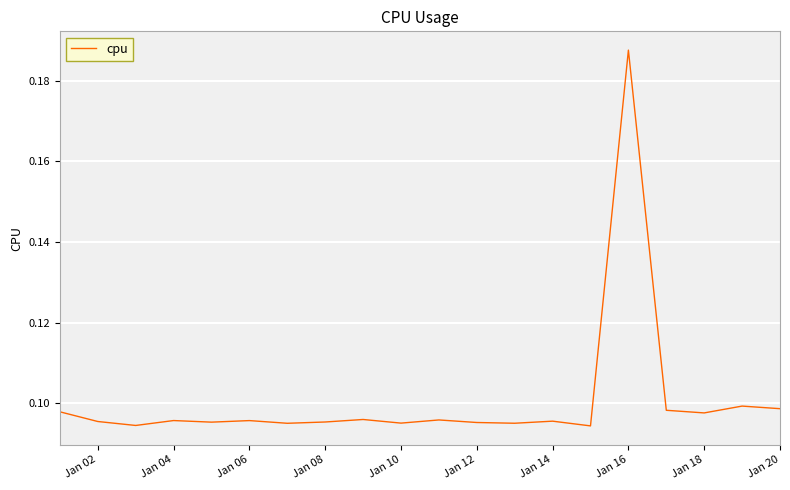

At which category does the chart reach its peak across all series?

Jan 16